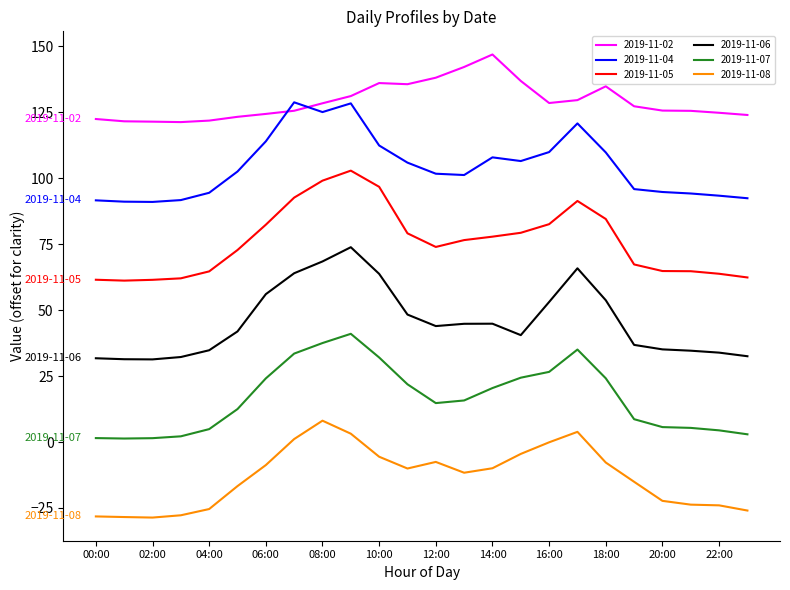

Which series has the largest total across all categories?

2019-11-02